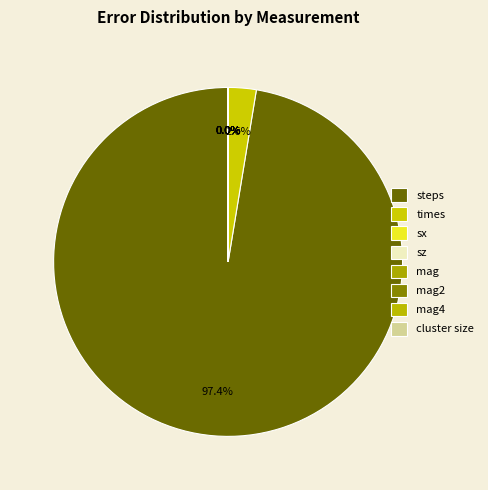

Which has a higher value, mag or steps?

steps